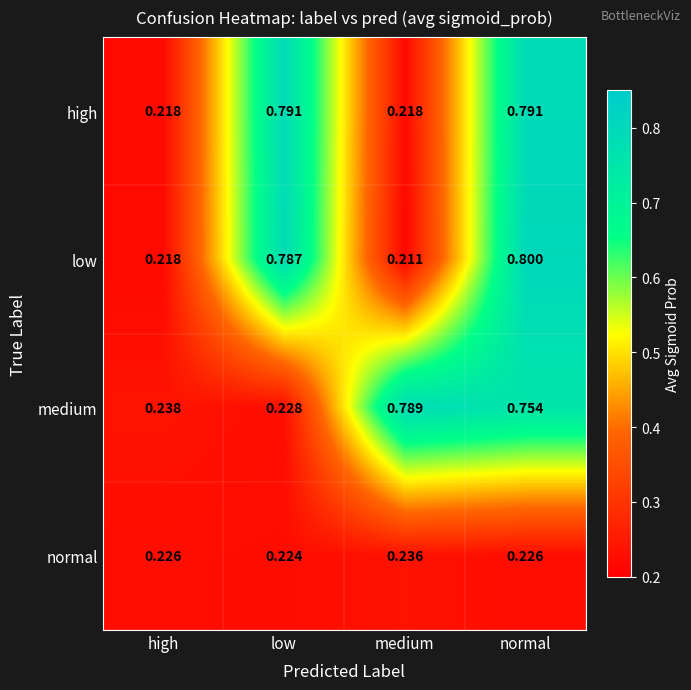

Count the number of categories in the chart.

4